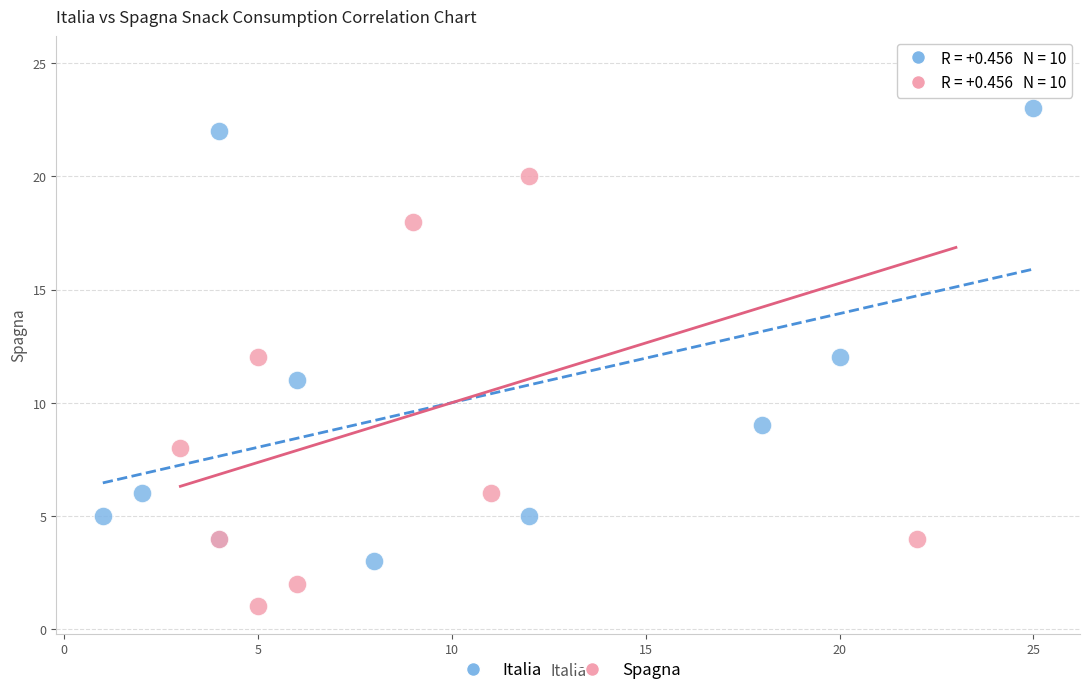

Which series reaches the minimum Y coordinate?

Spagna